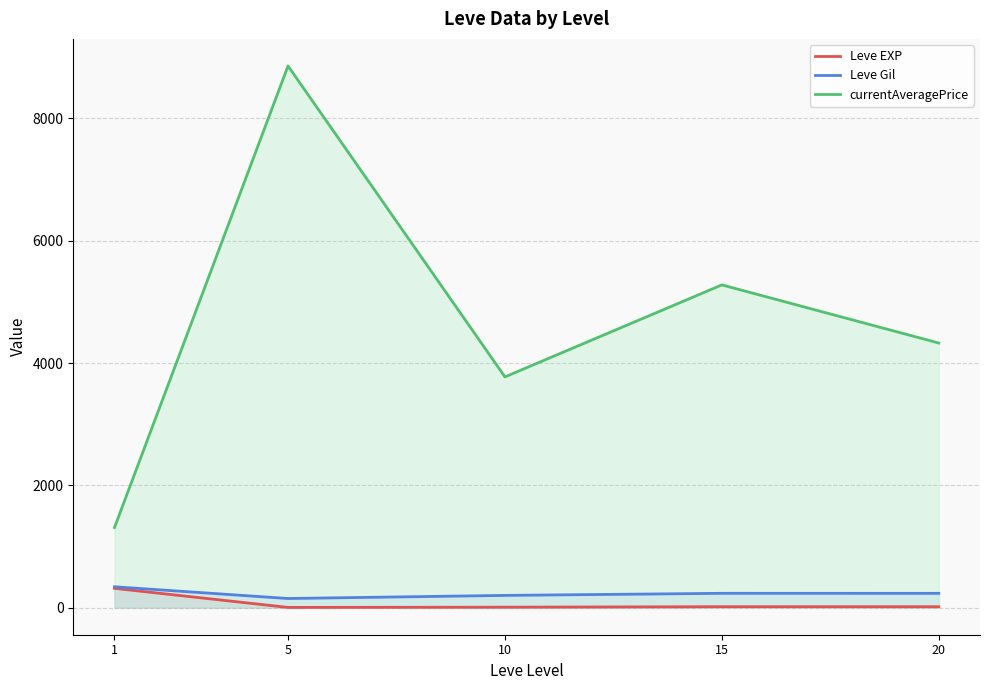

At which label does Leve Gil reach its minimum?

5